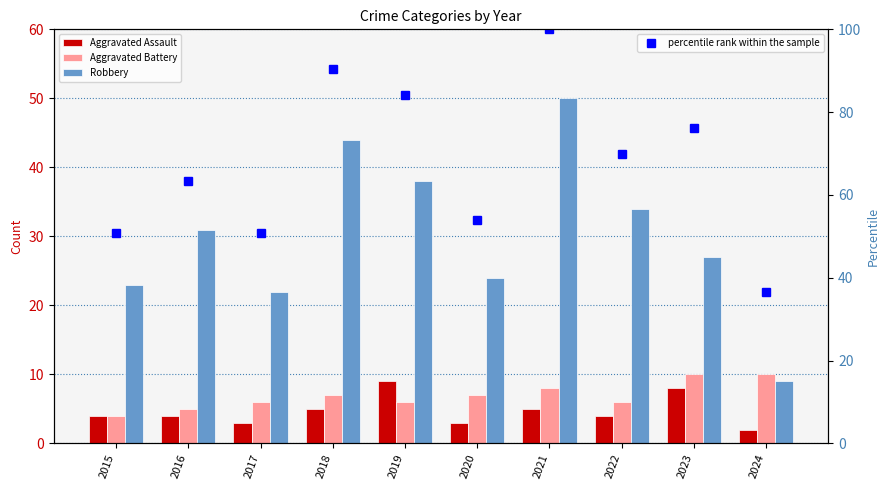

What is the approximate value of Aggravated Assault at 2016?

4.0